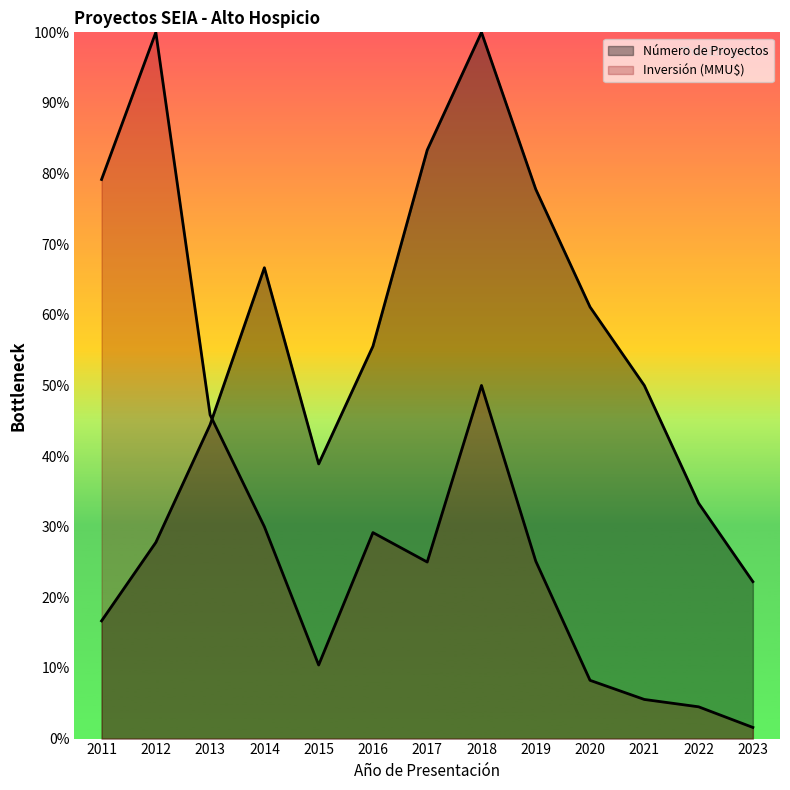

Where is Número de Proyectos nearest to the value 0?

2011